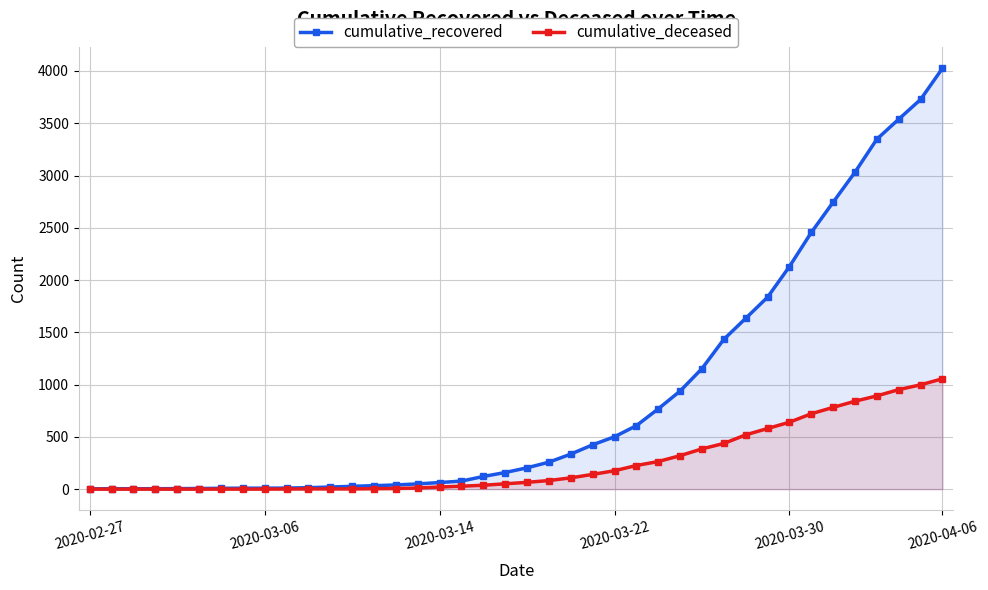

Which series has the largest total across all categories?

cumulative_recovered